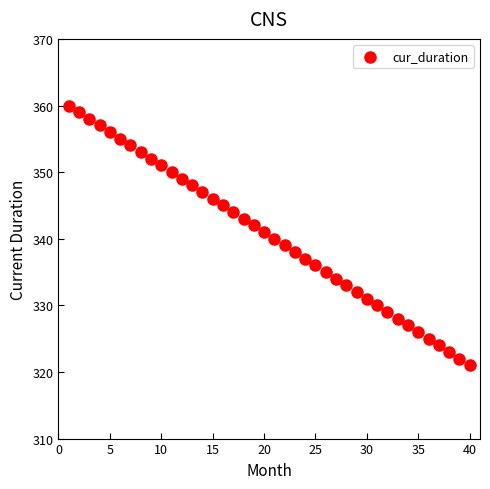

What is the range of Y values (max minus min)?

39